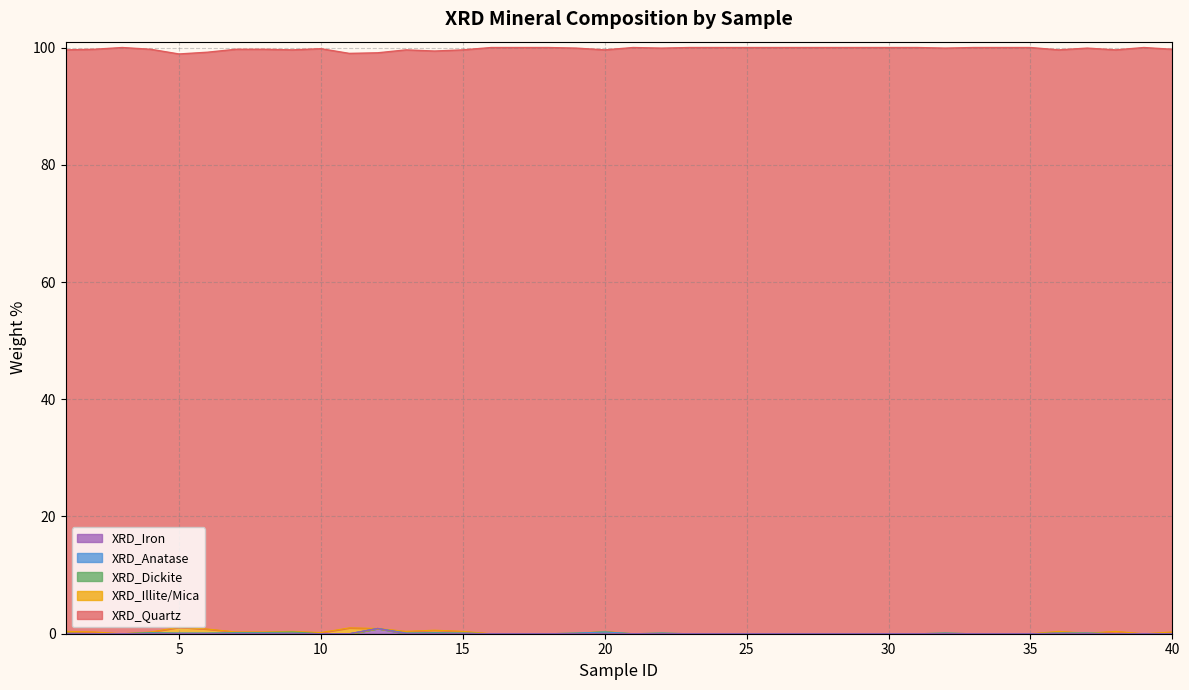

Rank the series at 23 from lowest to highest value.

XRD_Illite/Mica, XRD_Dickite, XRD_Anatase, XRD_Iron, XRD_Quartz